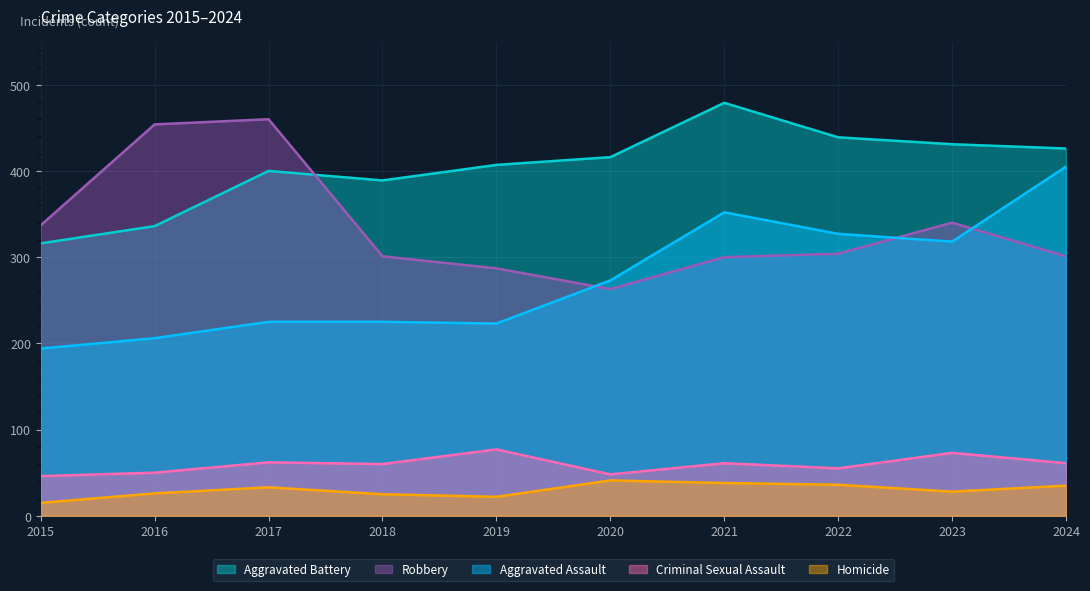

Does the chart have visible grid lines?

Yes